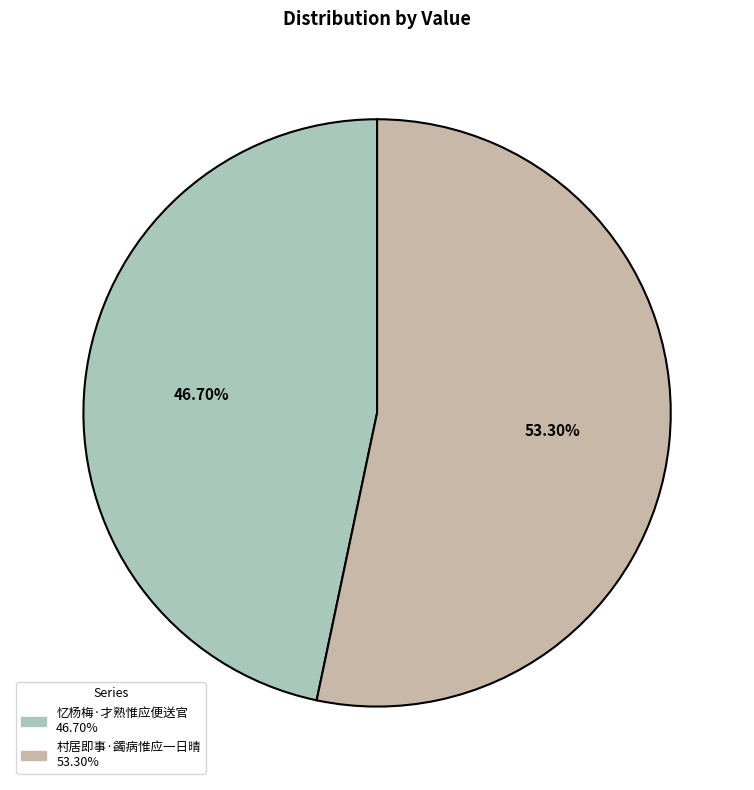

Which slice represents more than half of the pie?

村居即事·蠲病惟应一日晴